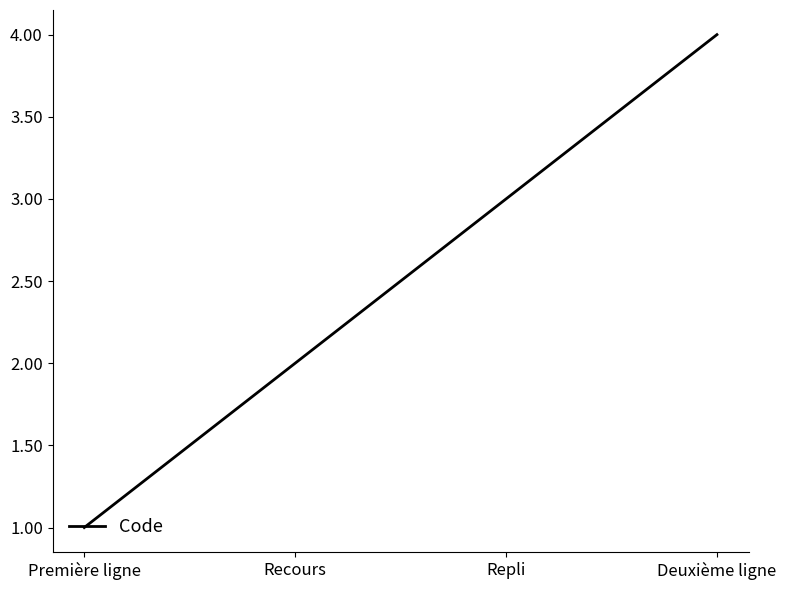

Approximately how many times larger is the value at Deuxième ligne compared to Repli?

1.3